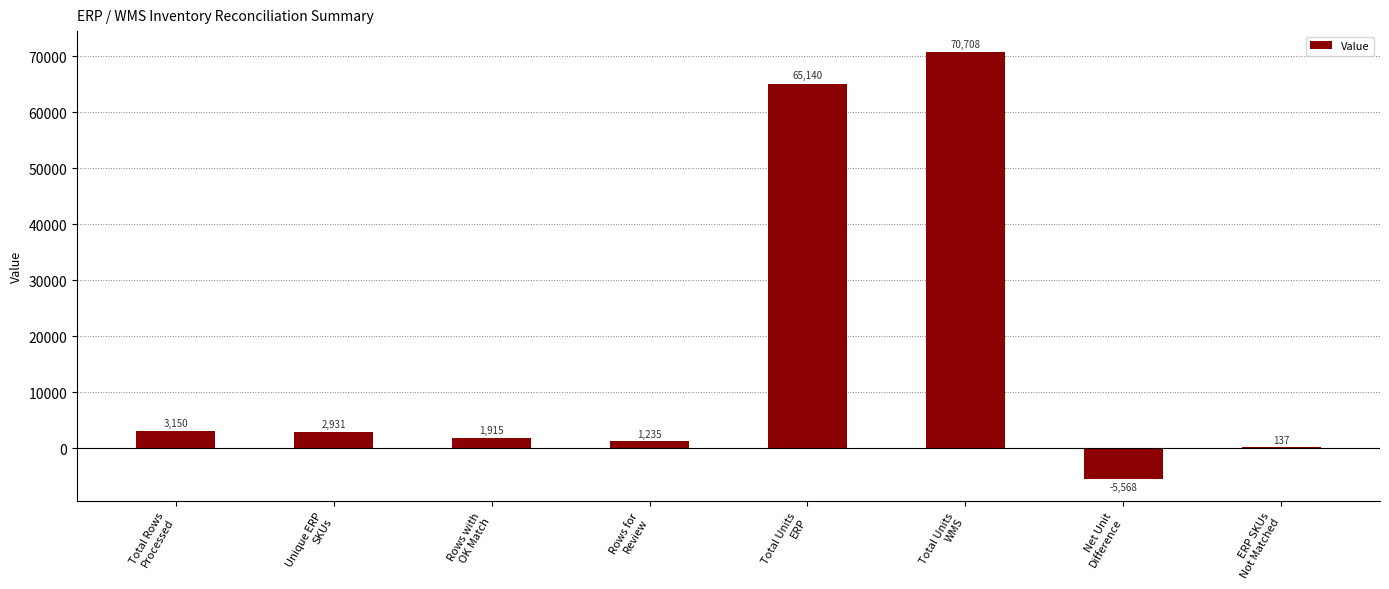

What is the greatest value displayed?

70708